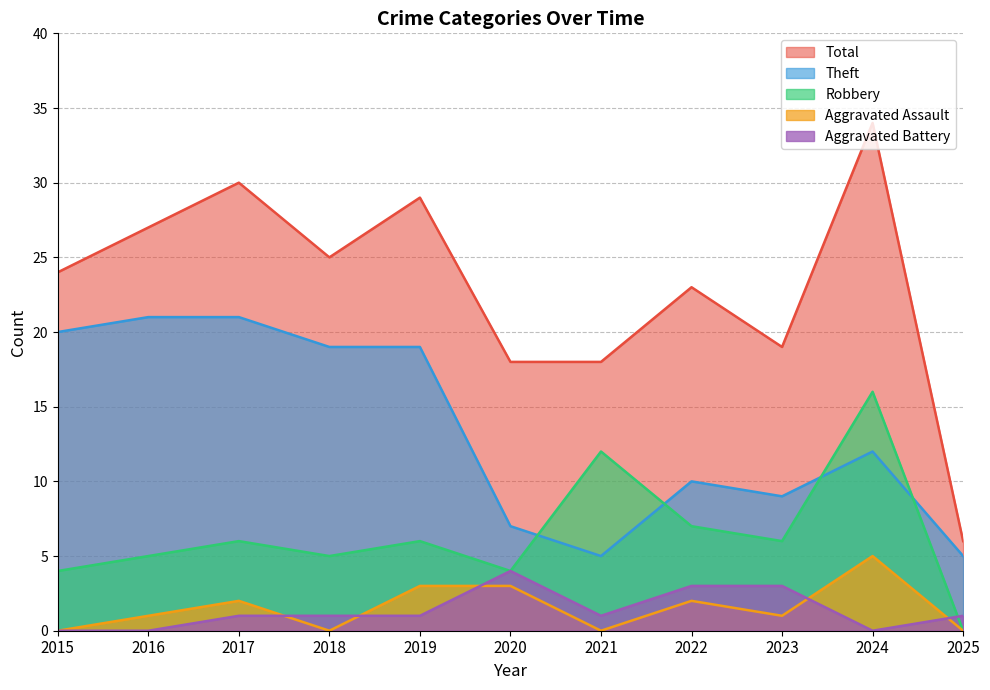

How many values in the Theft series exceed 12?

5